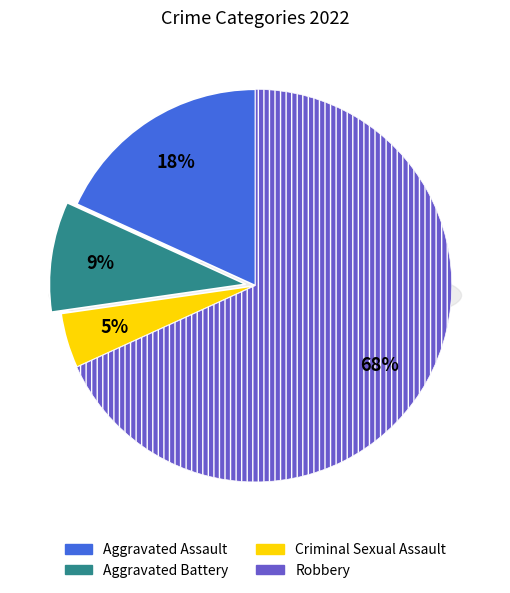

True or false: Aggravated Battery accounts for 1% of the total.

False